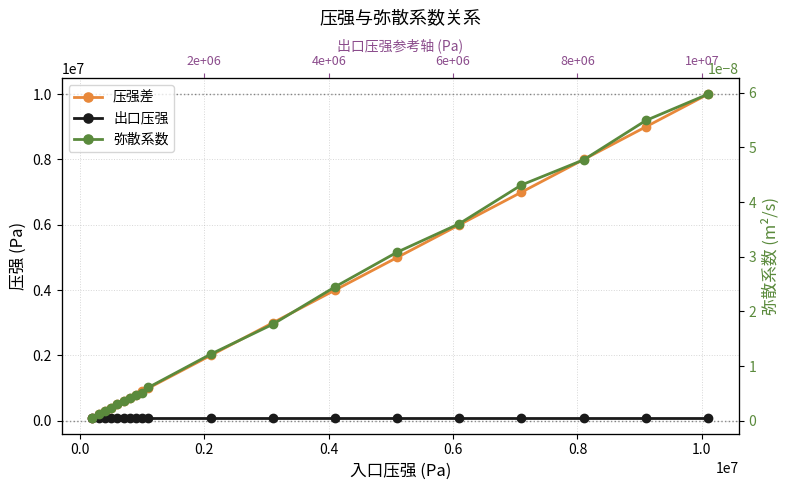

True or false: 出口压强 and 压强差 intersect in this chart.

False